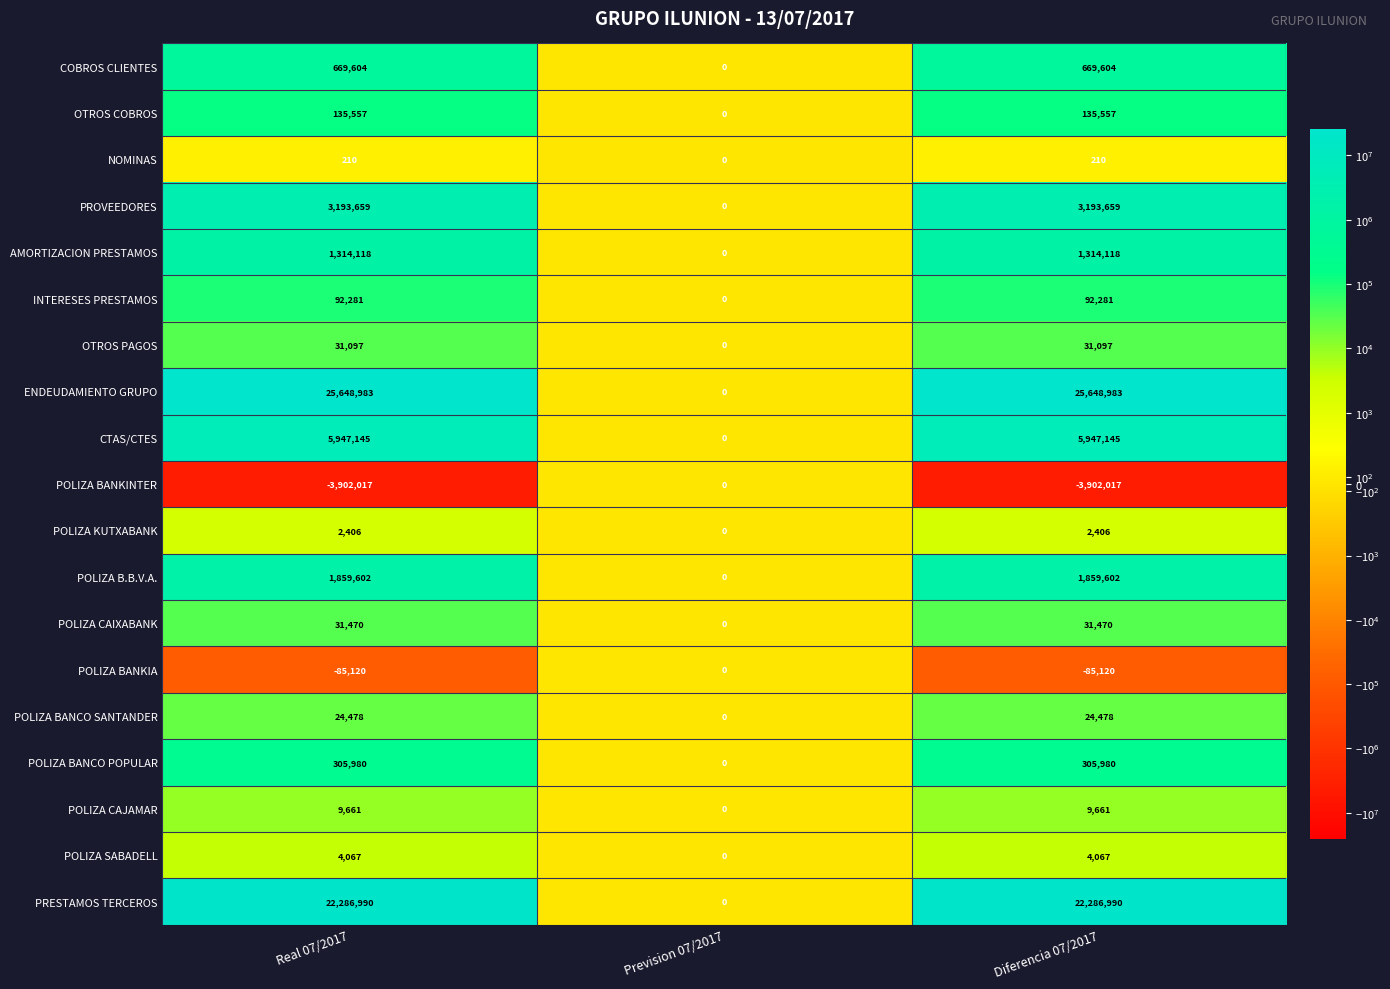

True or false: POLIZA BANKIA has a value of 53159 at Prevision 07/2017.

False